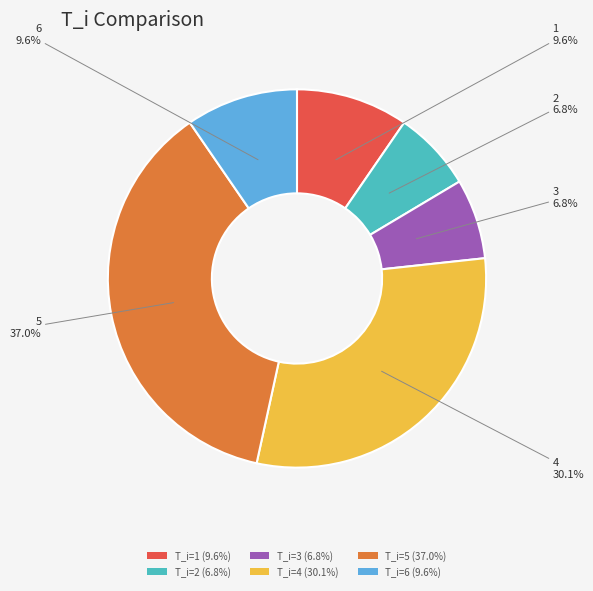

What is the largest slice in the pie chart?

T_i=5 (37.0%)